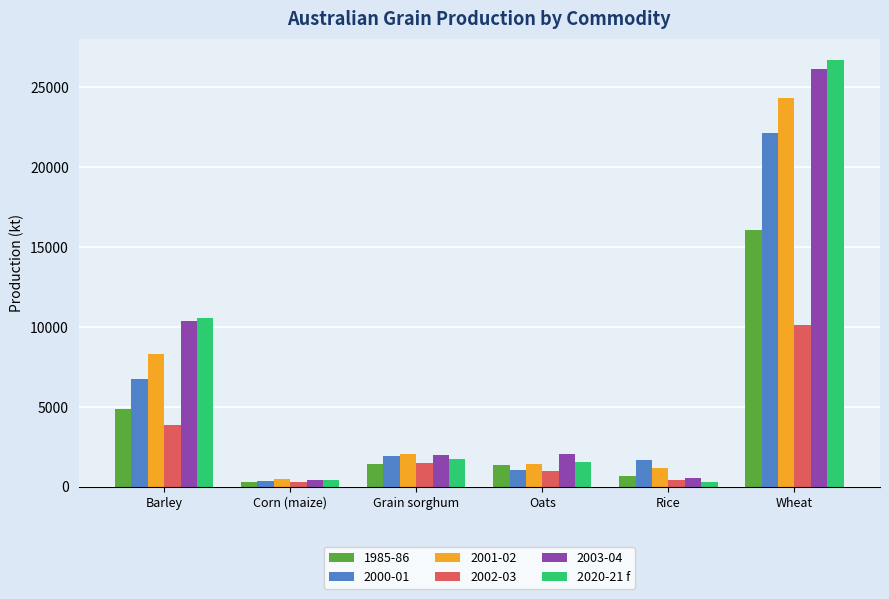

Does the chart contain stacked bars?

No